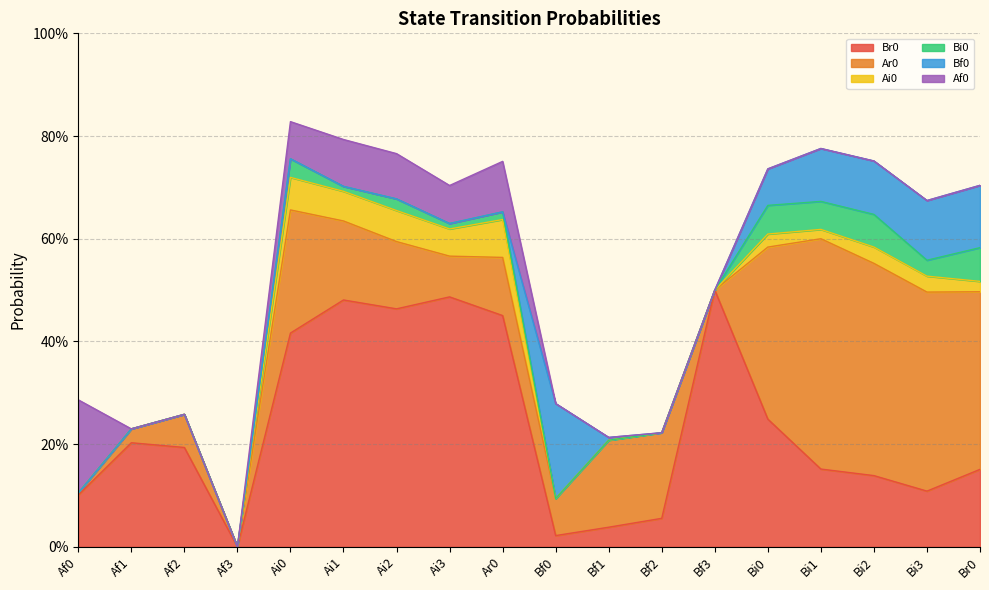

What is the label of the 7th point from the left?

Ai2